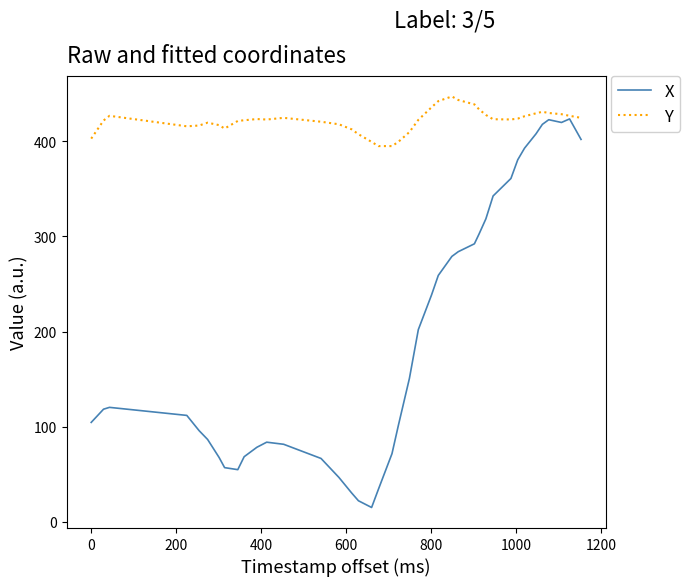

How many distinct data groups are displayed?

2